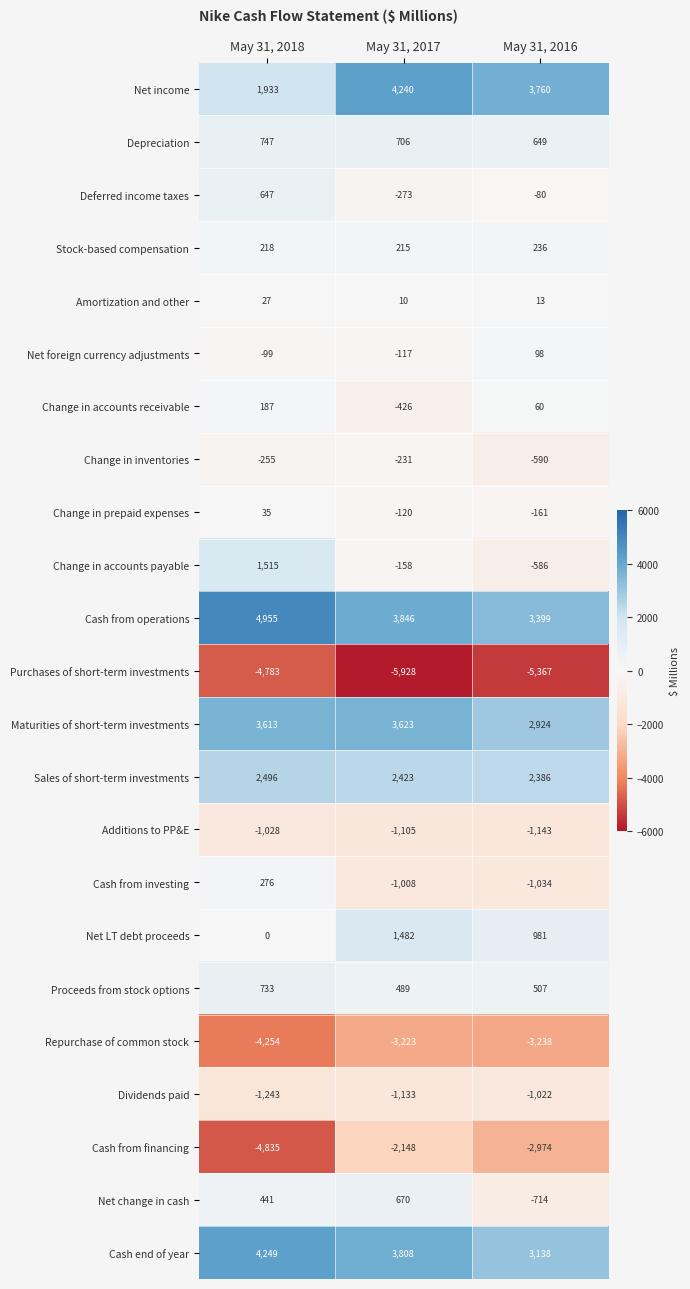

How many series are shown in this chart?

23